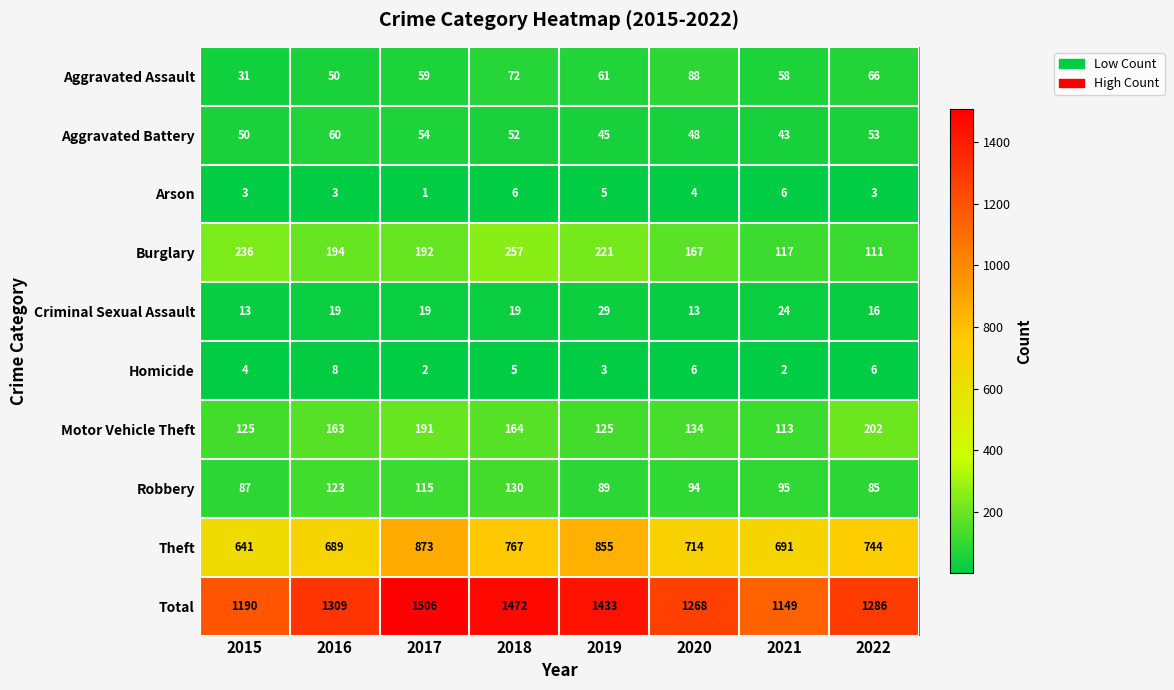

True or false: Robbery has a value of 159 at 2021.

False